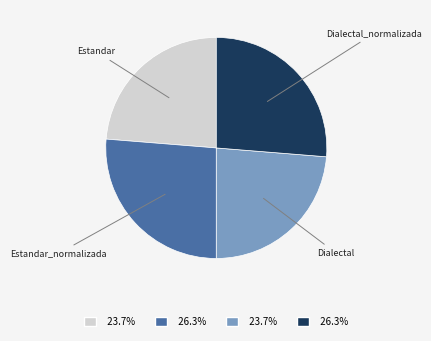

Is there any slice that represents more than half of the pie?

No